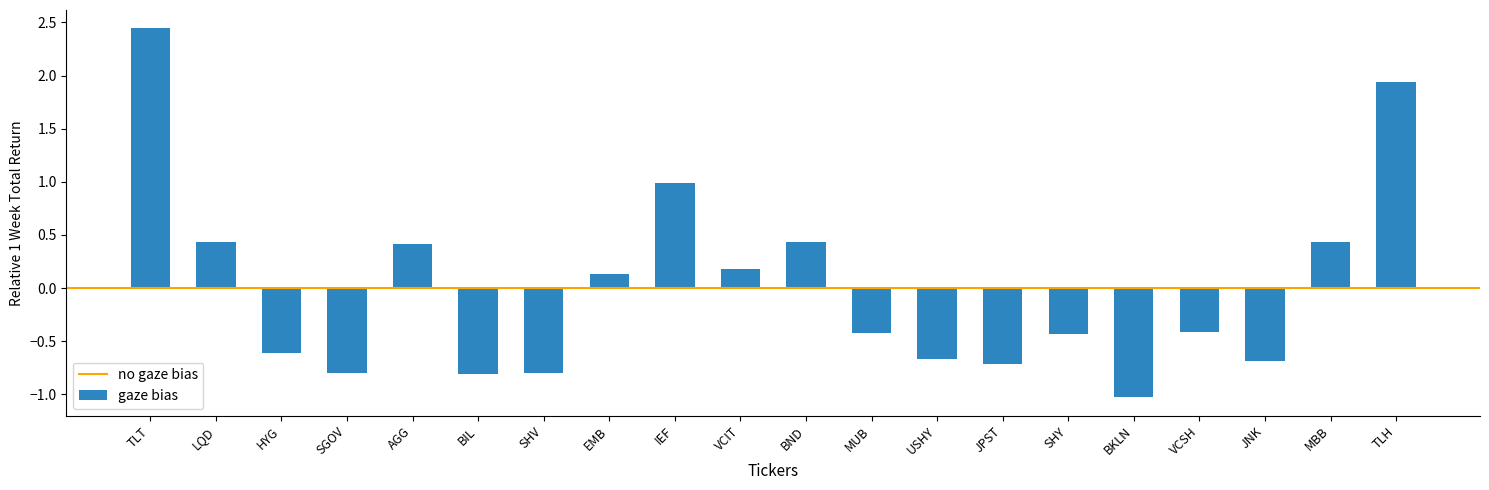

True or false: the data shows -0.2 at JPST.

False